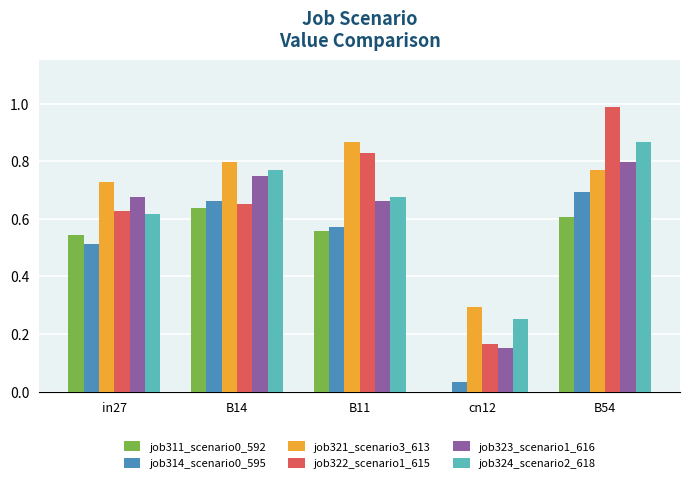

Which series changed the most between B11 and B54?

job324_scenario2_618